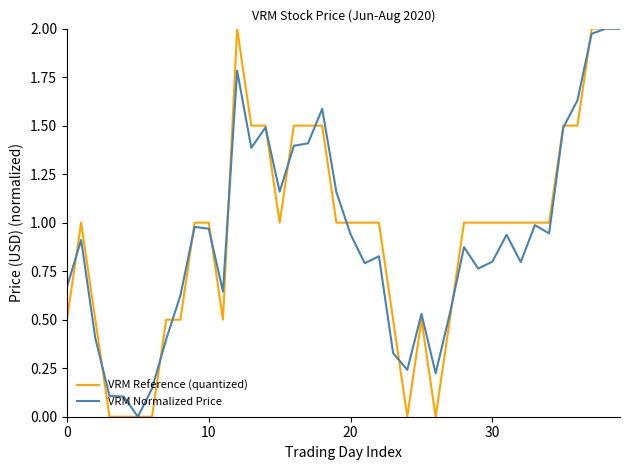

How many times do VRM Normalized Price and VRM Reference (quantized) cross each other?

15